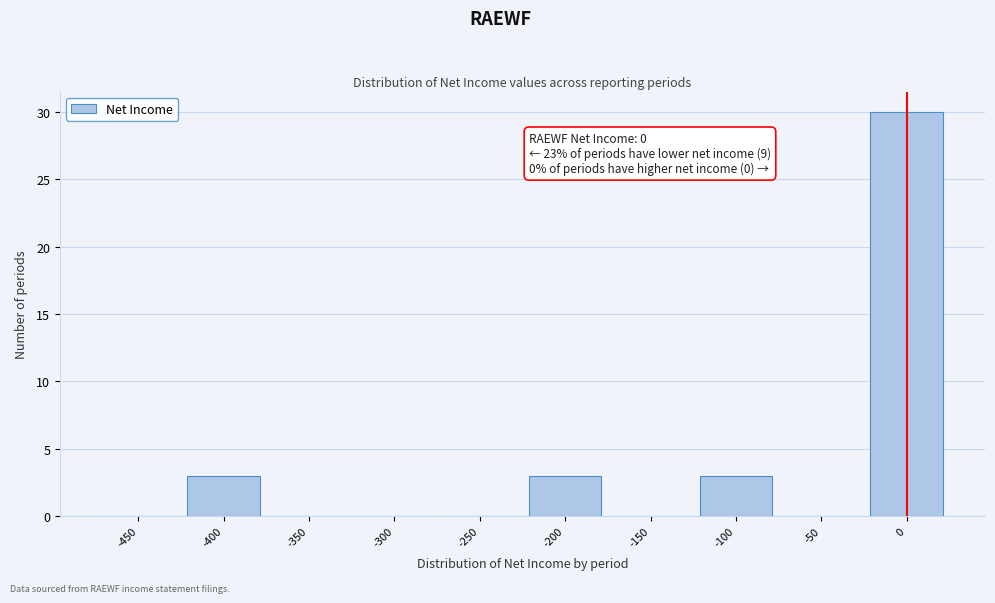

Reading left to right, what are all the values shown in this chart?

-450=0	-400=3	-350=0	-300=0	-250=0	-200=3	-150=0	-100=3	-50=0	0=30